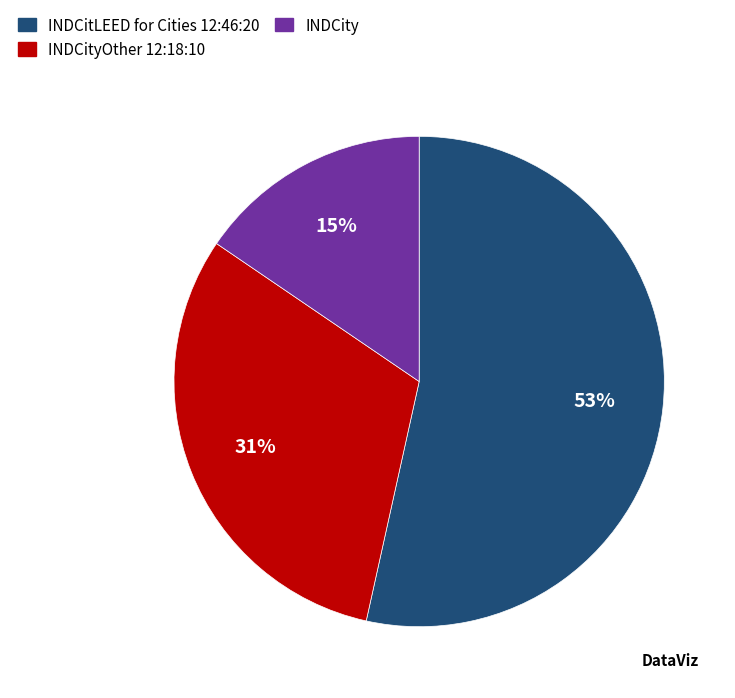

True or false: INDCity accounts for 15% of the total.

True